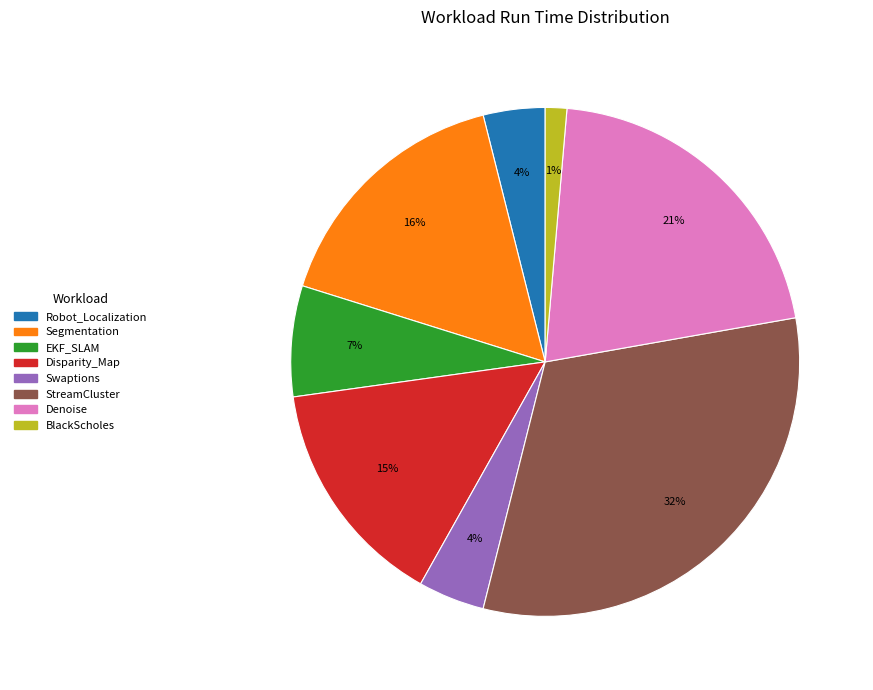

The Segmentation slice represents 10% of the pie. True or false?

False